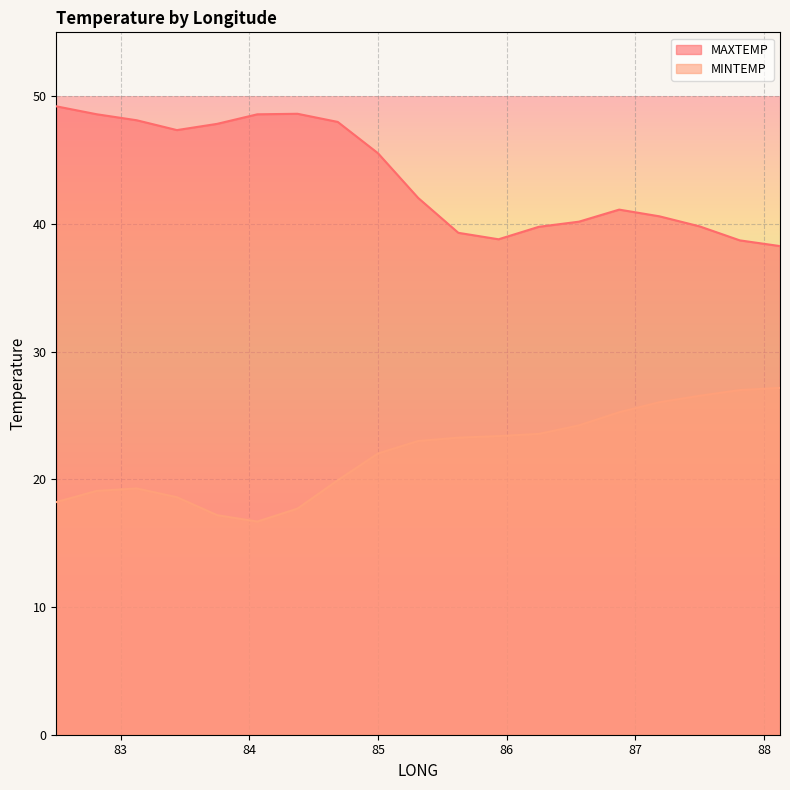

List the labels in order of MINTEMP value, largest first.

88.125, 87.8125, 87.5, 87.1875, 86.875, 86.5625, 86.25, 85.9375, 85.625, 85.3125, 85.0, 84.6875, 83.125, 82.8125, 83.4375, 82.5, 84.375, 83.75, 84.0625